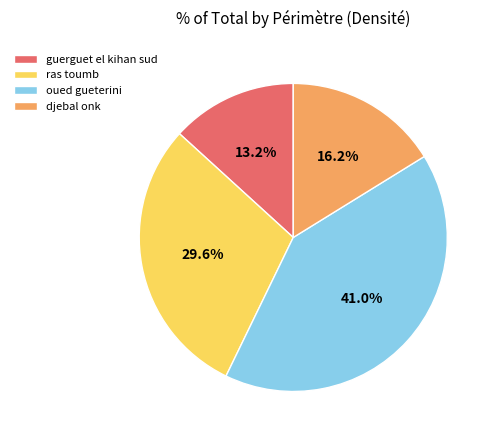

Is the sum of oued gueterini and ras toumb greater than half?

Yes